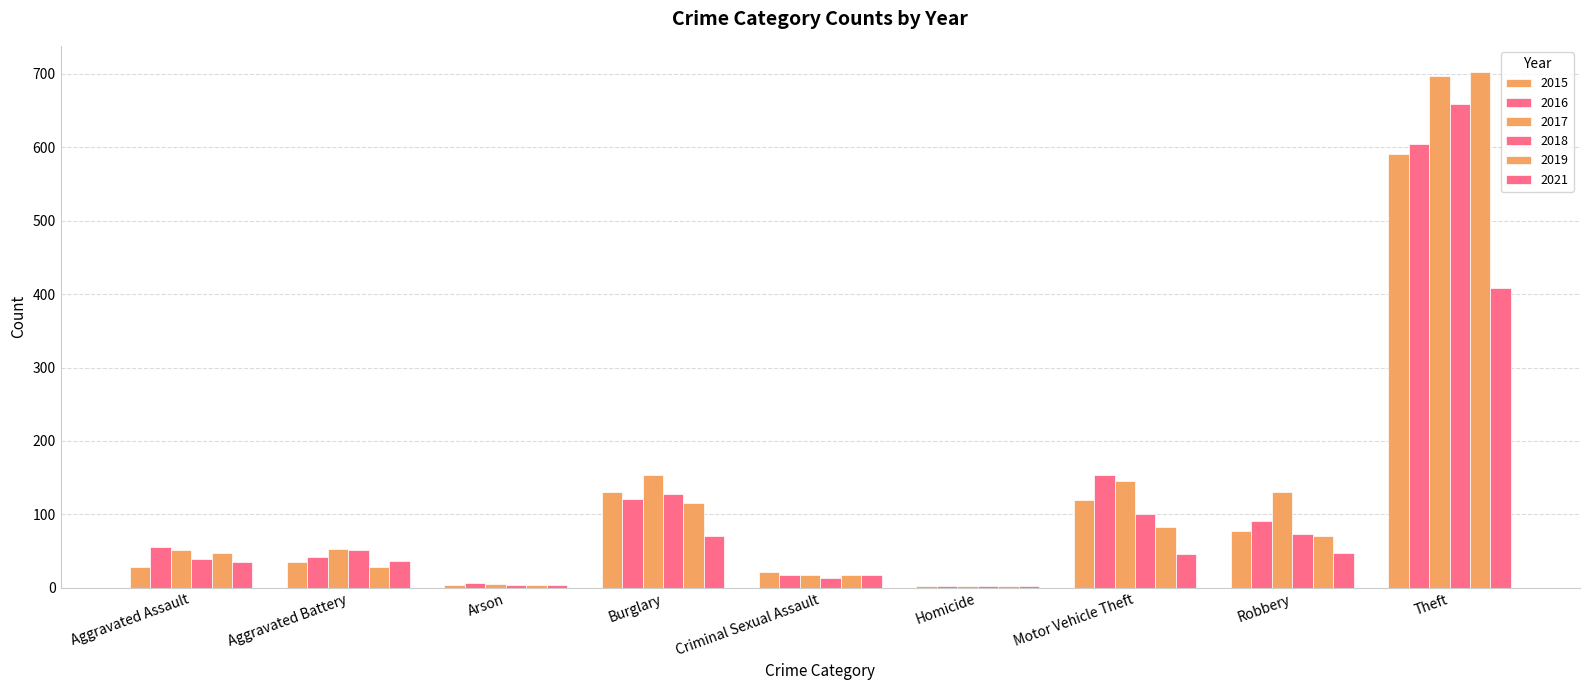

How many groups of bars are there?

9